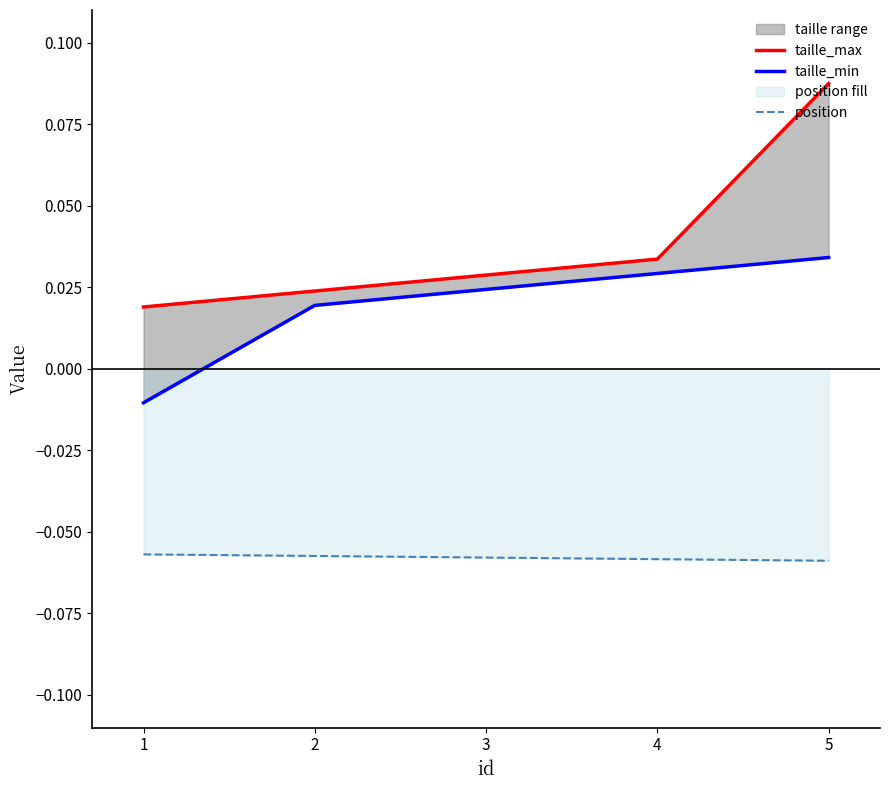

The value of position at 1 is -0.0. True or false?

False